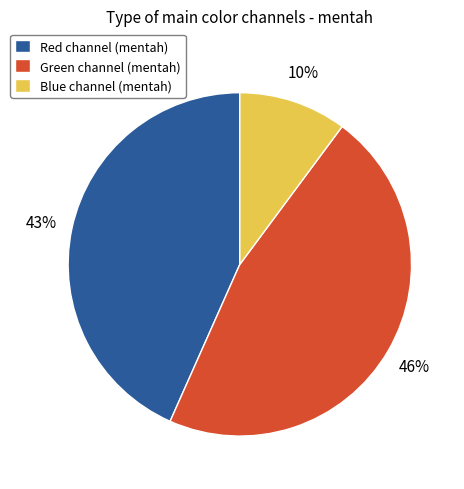

Is it true that Red channel (mentah) is 43% of the pie?

True